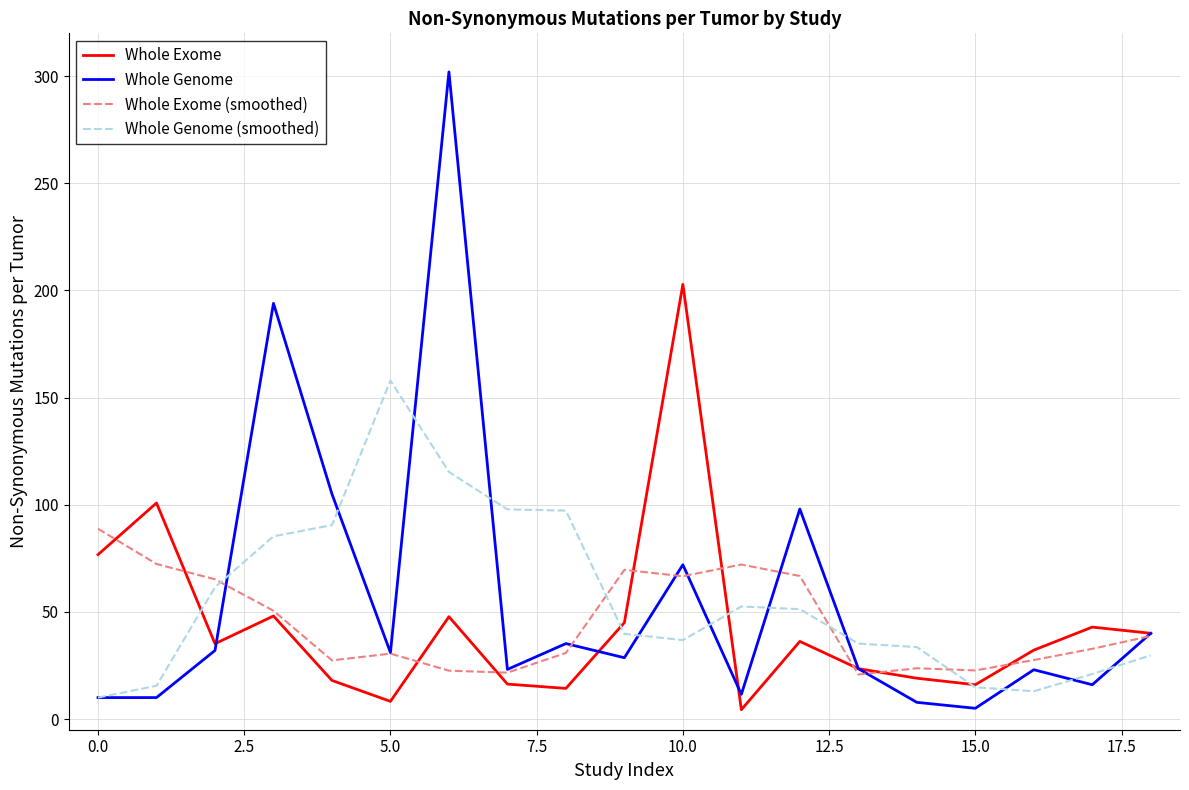

Does the chart display data point markers on the line(s)?

No